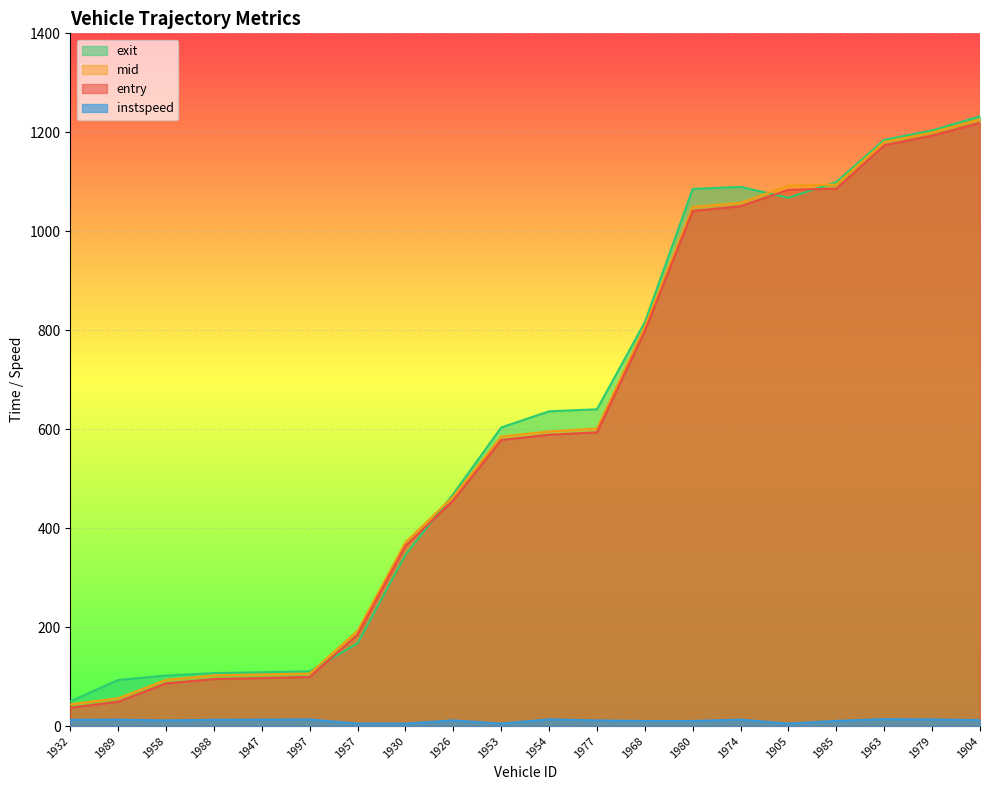

What is the label of the 11th point from the left?

1954